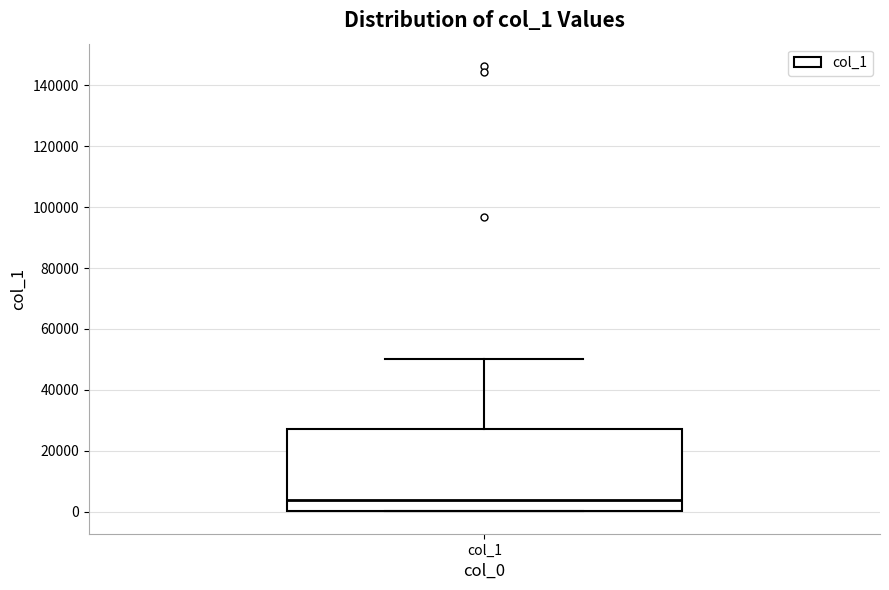

Transcribe this box plot: give where the median line is, the range the box spans, and where the two whiskers end, as read against the y-axis. The values are not printed on the chart, so give them approximately, as read against the axis.

median 4000, box 0 to 28000, whiskers 0 to 50000